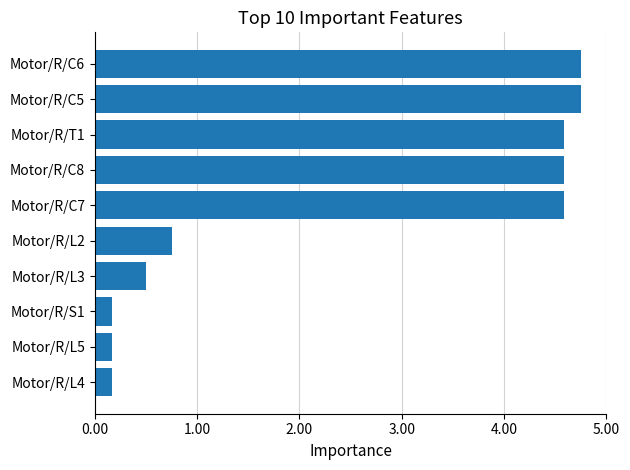

What is the sum of all values?

25.0